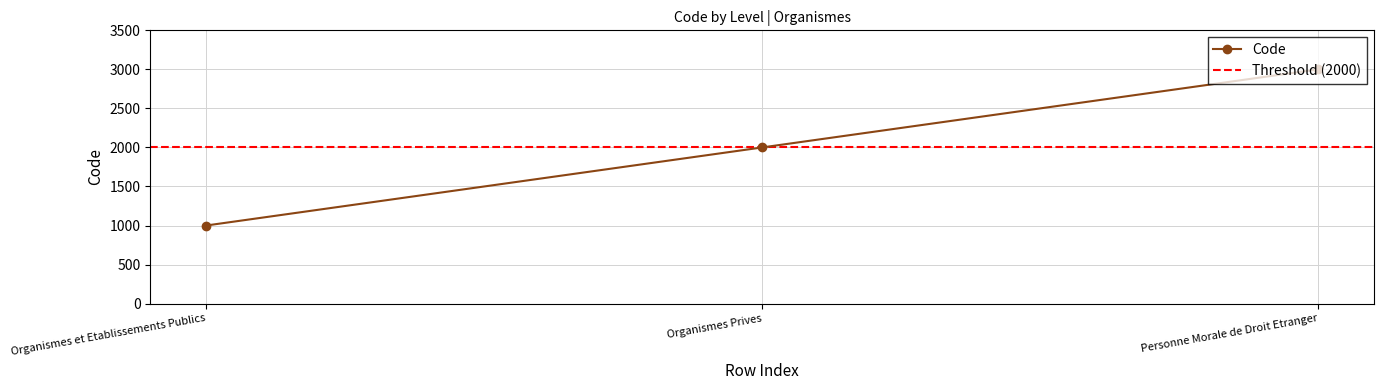

How many values are between 1000 and 3000?

3